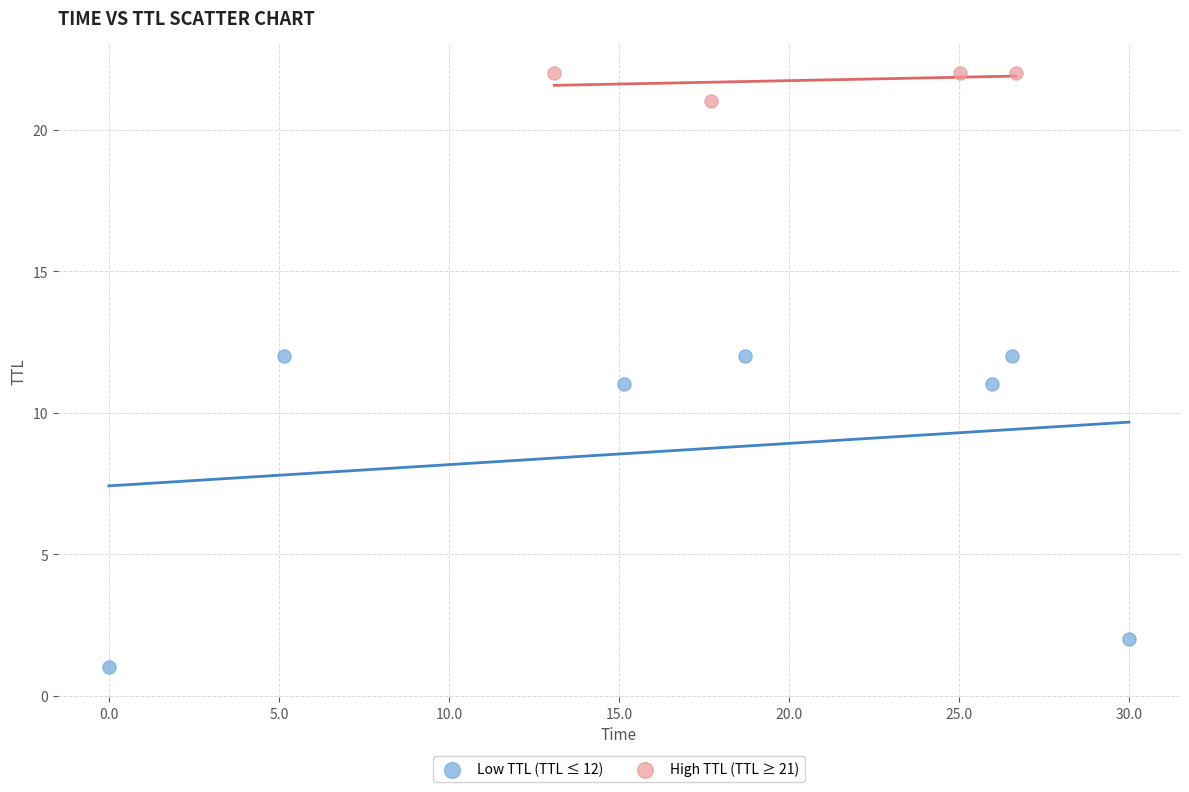

Which series has the widest spread of Y values?

Low TTL (TTL ≤ 12)